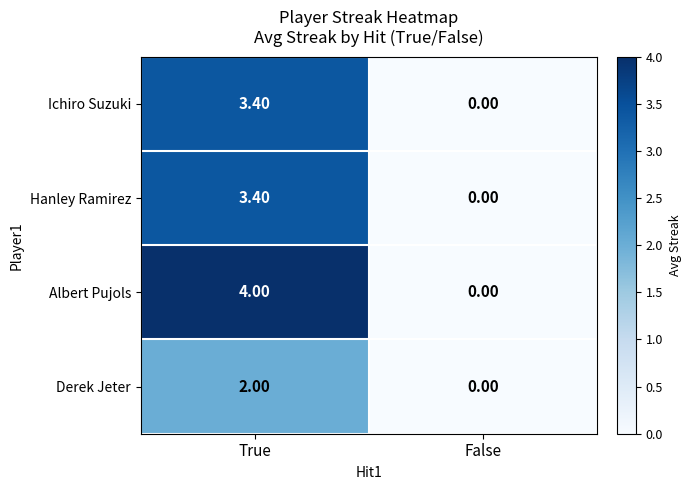

What is the sum of all Ichiro Suzuki values?

3.4